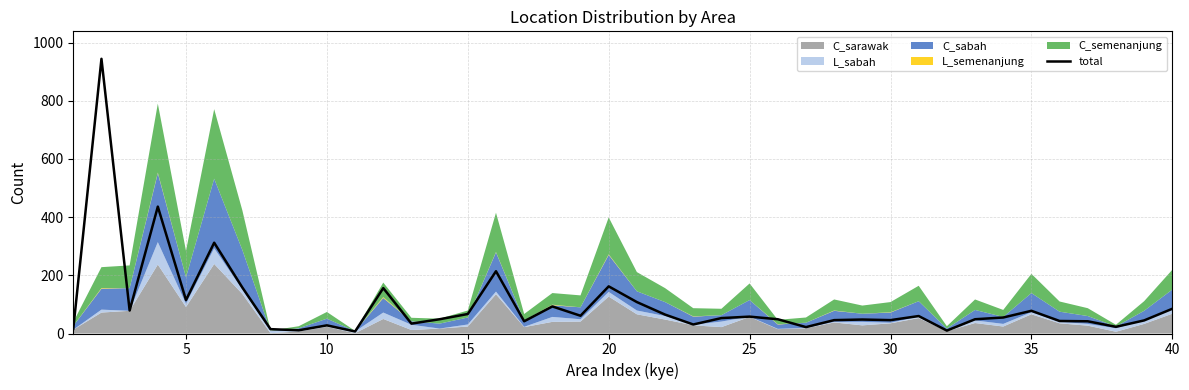

Is it true that total equals 46 at 30?

True